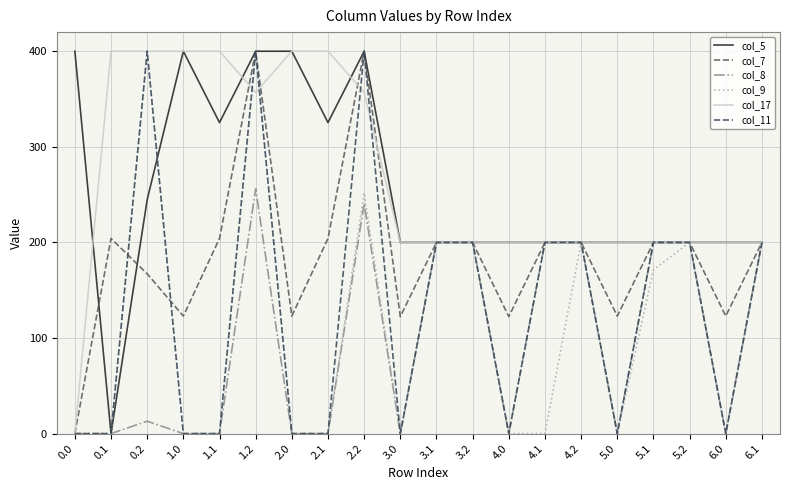

True or false: col_9 has a value of 400.0 at 0.2.

True